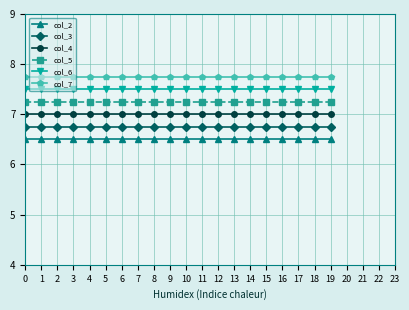

List the series in order of their overall mean, highest first.

col_7, col_6, col_5, col_4, col_3, col_2